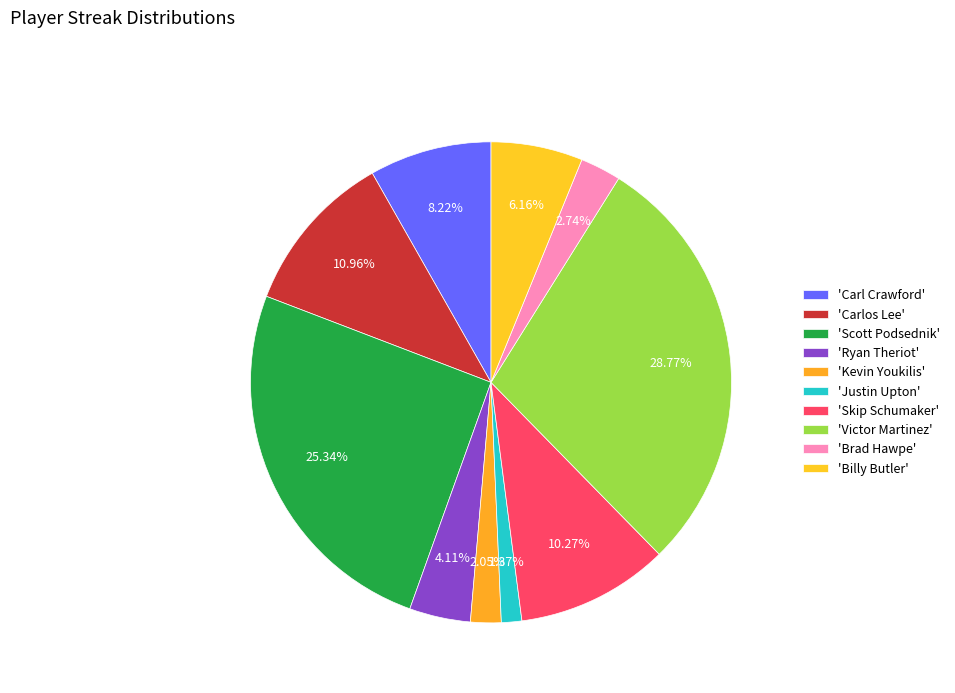

How many segments does this pie chart have?

10